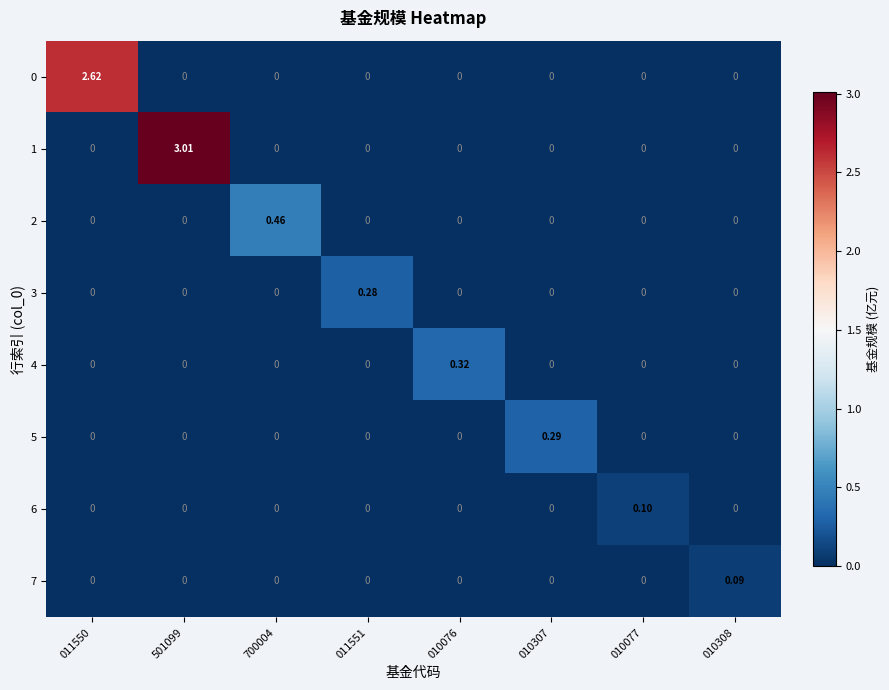

How many data points in 6 are above 0?

1